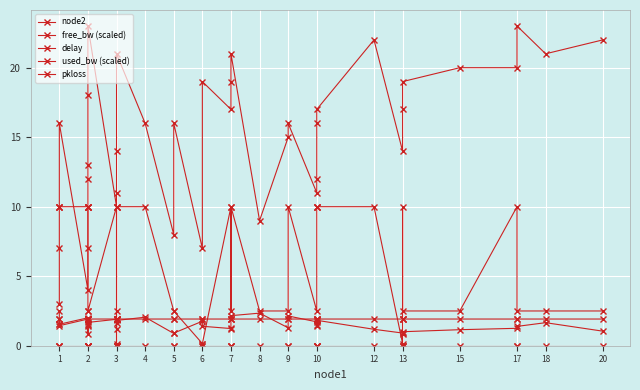

In node2, how many points are higher than both neighbors (excluding endpoints)?

9